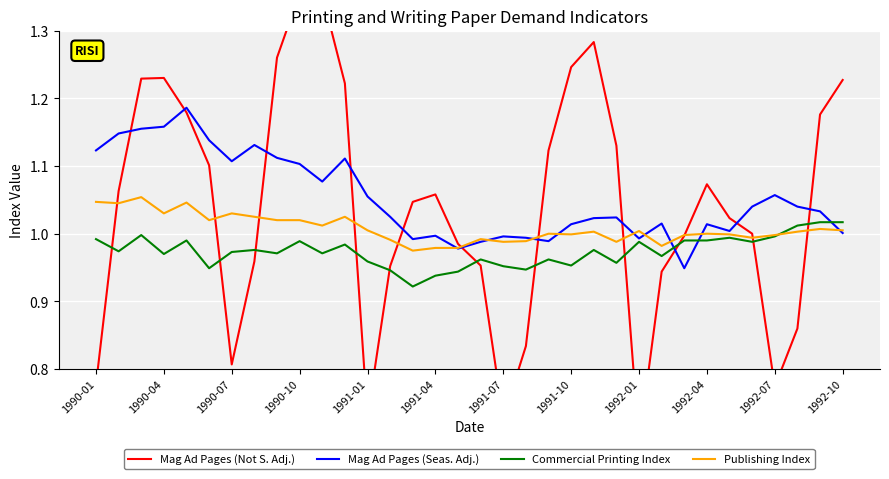

The Publishing Index series shows 0.5 at 1992-04. True or false?

False